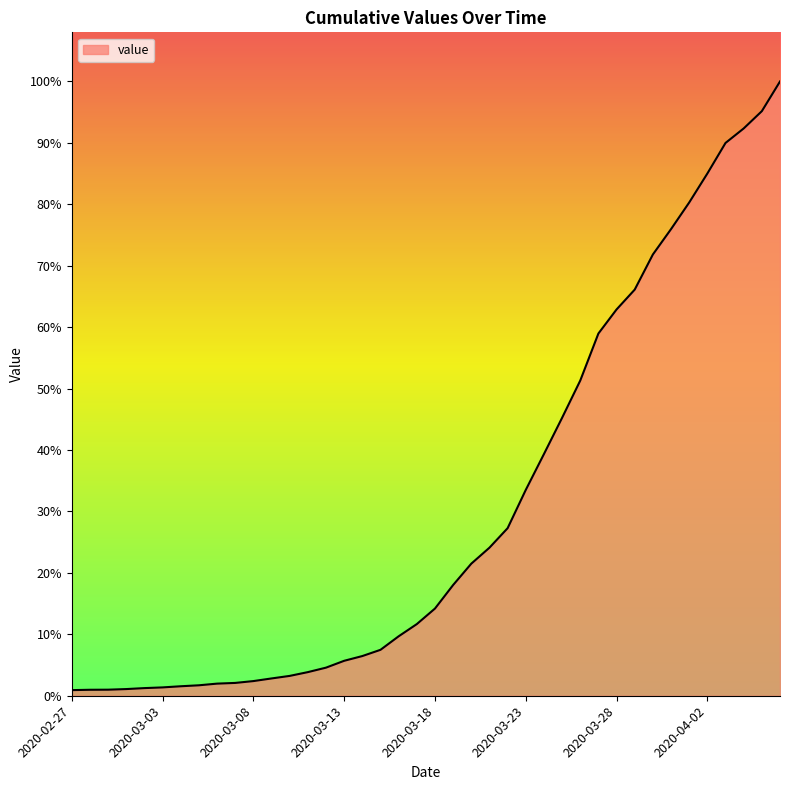

List the labels in order of value, smallest first.

2020-02-27, 2020-02-28, 2020-02-29, 2020-03-01, 2020-03-02, 2020-03-03, 2020-03-04, 2020-03-05, 2020-03-06, 2020-03-07, 2020-03-08, 2020-03-09, 2020-03-10, 2020-03-11, 2020-03-12, 2020-03-13, 2020-03-14, 2020-03-15, 2020-03-16, 2020-03-17, 2020-03-18, 2020-03-19, 2020-03-20, 2020-03-21, 2020-03-22, 2020-03-23, 2020-03-24, 2020-03-25, 2020-03-26, 2020-03-27, 2020-03-28, 2020-03-29, 2020-03-30, 2020-03-31, 2020-04-01, 2020-04-02, 2020-04-03, 2020-04-04, 2020-04-05, 2020-04-06